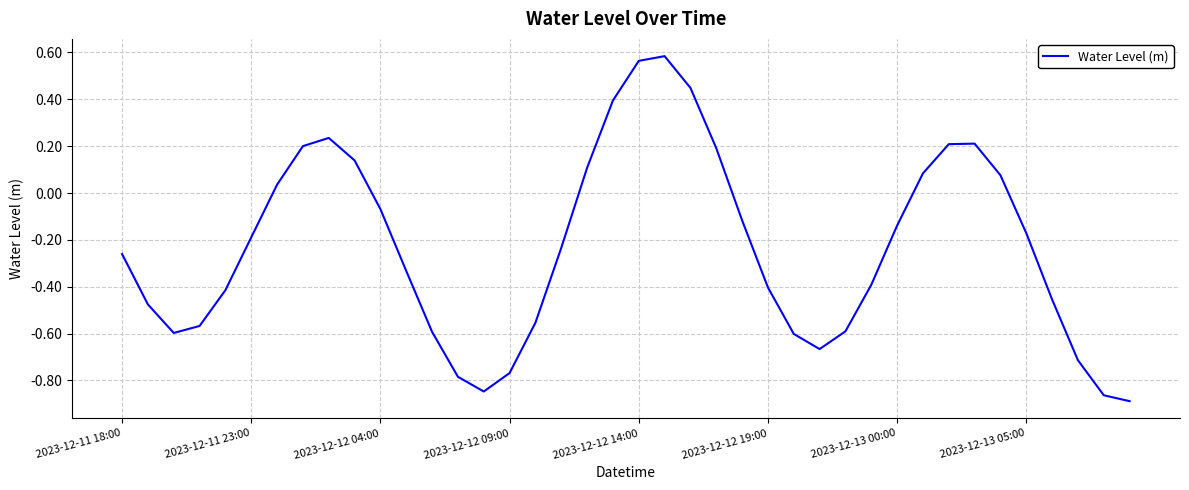

What is the difference between the second highest and second lowest values?

1.4